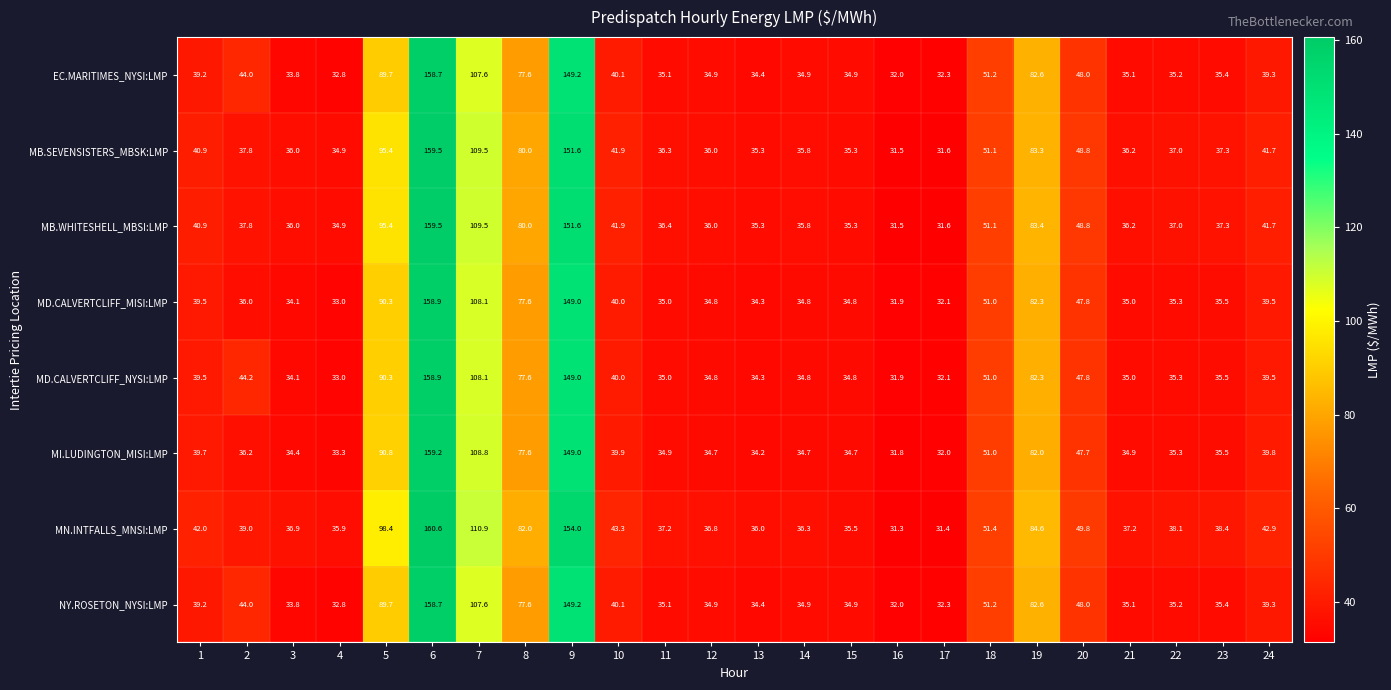

Where is MD.CALVERTCLIFF_NYSI:LMP nearest to the value 95?

5